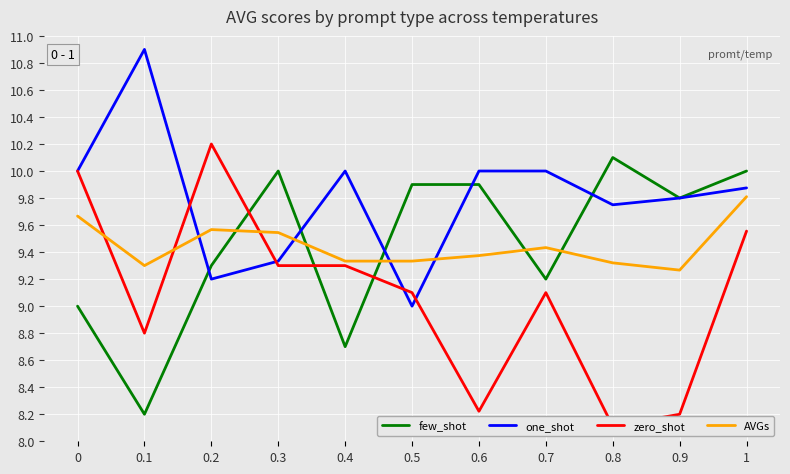

The zero_shot series shows 11.8 at 0.8. True or false?

False